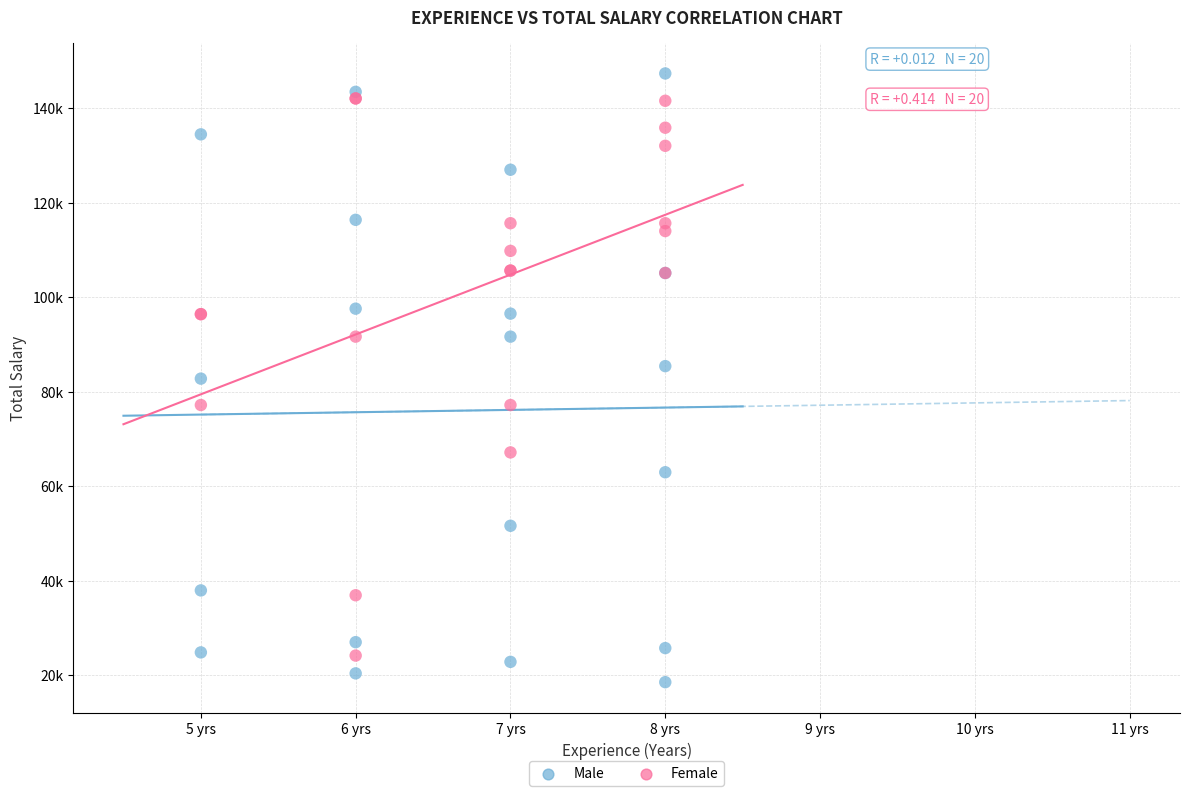

Which series reaches the maximum Y coordinate?

Male